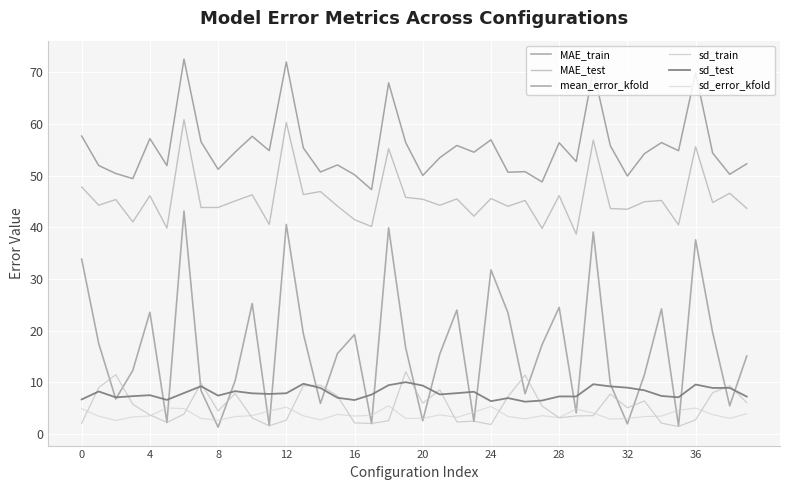

How many lines are shown in the chart?

6